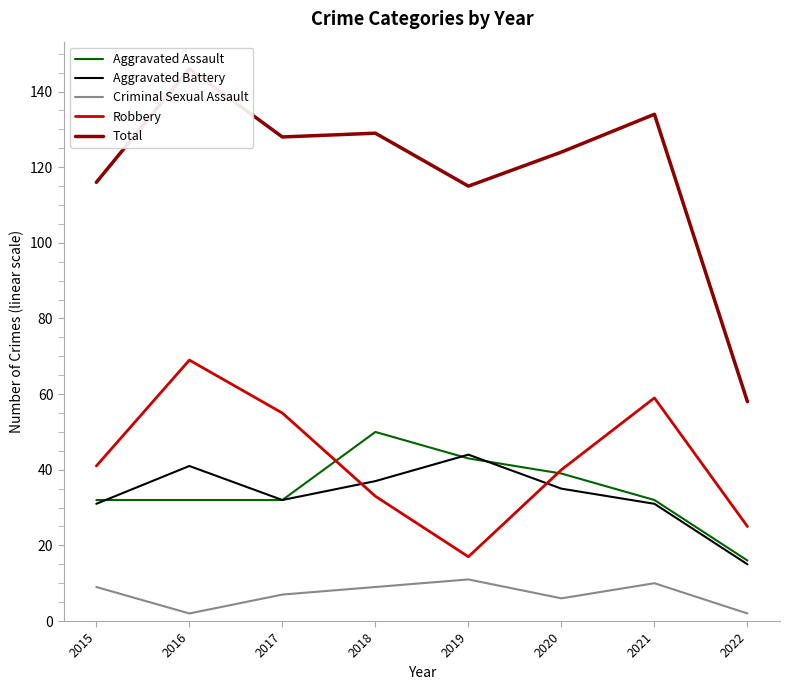

What is the sum of the Aggravated Assault values at 2020 and 2018?

89